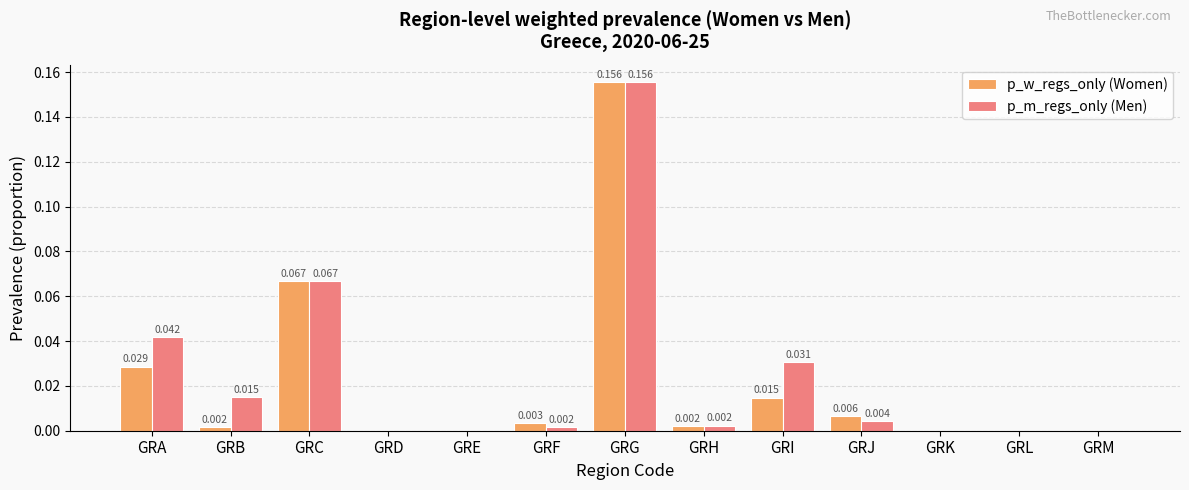

Is the value of p_w_regs_only (Women) at GRM greater than the value of p_m_regs_only (Men) at GRB?

No